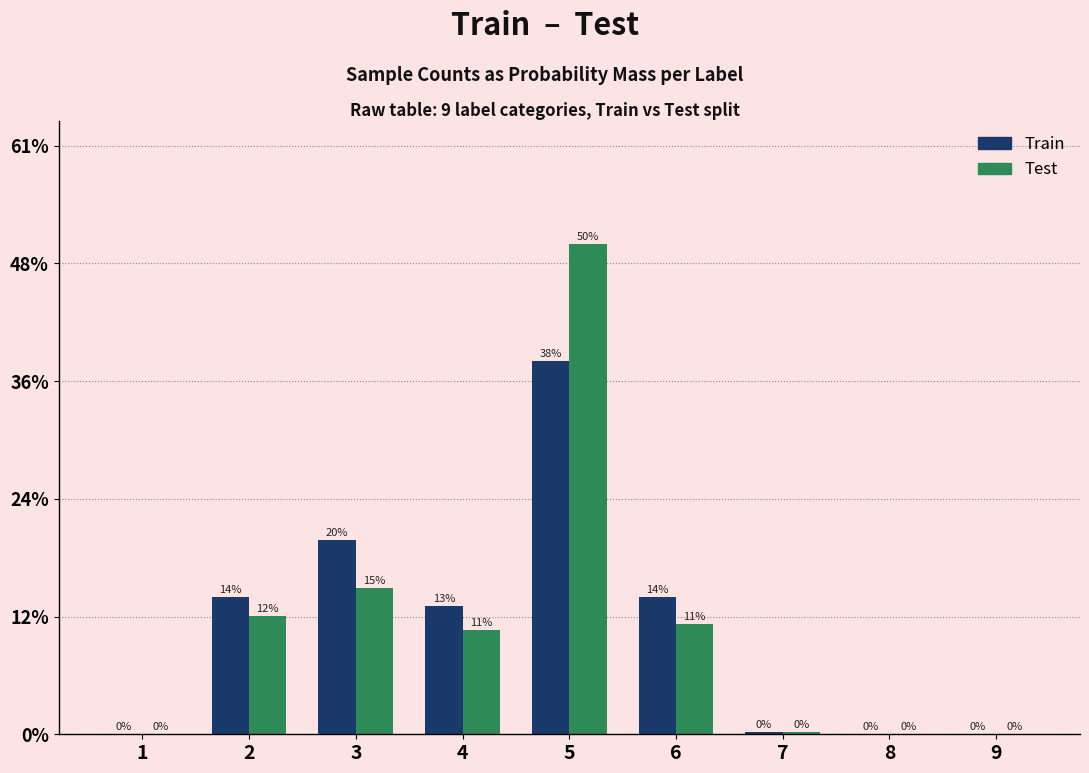

What are all the series names shown in the legend?

Train, Test